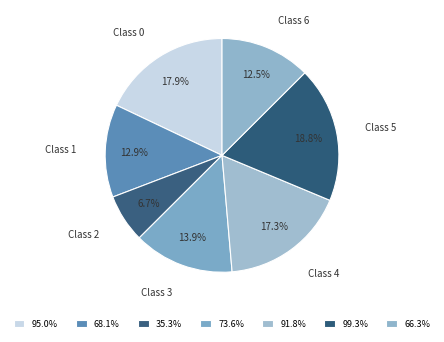

Is it true that Class 5 is 31% of the pie?

False